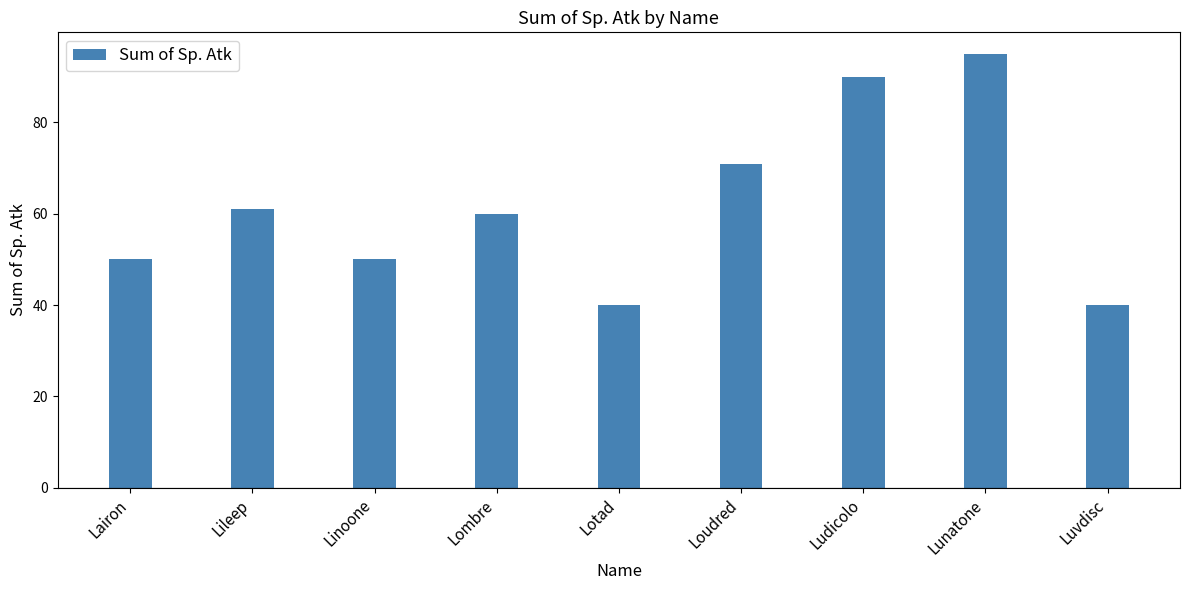

Reading right to left, transcribe all the data shown in this chart.

40	95	90	71	40	60	50	61	50